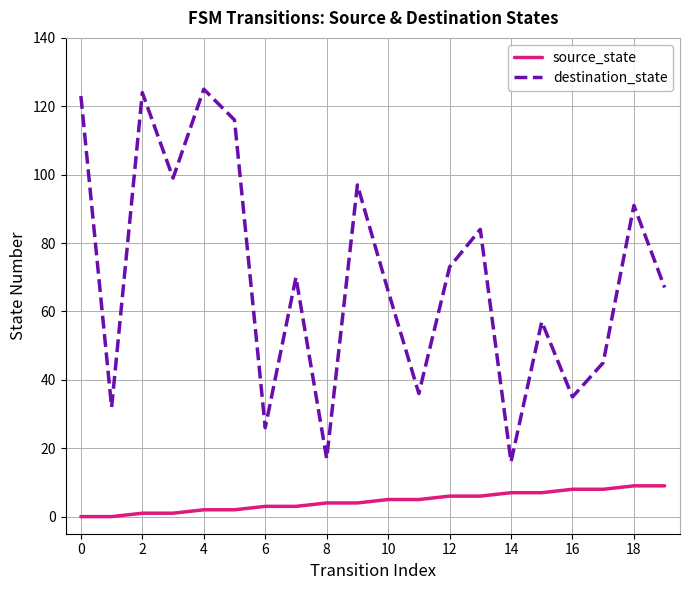

List the series in order of their peak value, lowest first.

source_state, destination_state